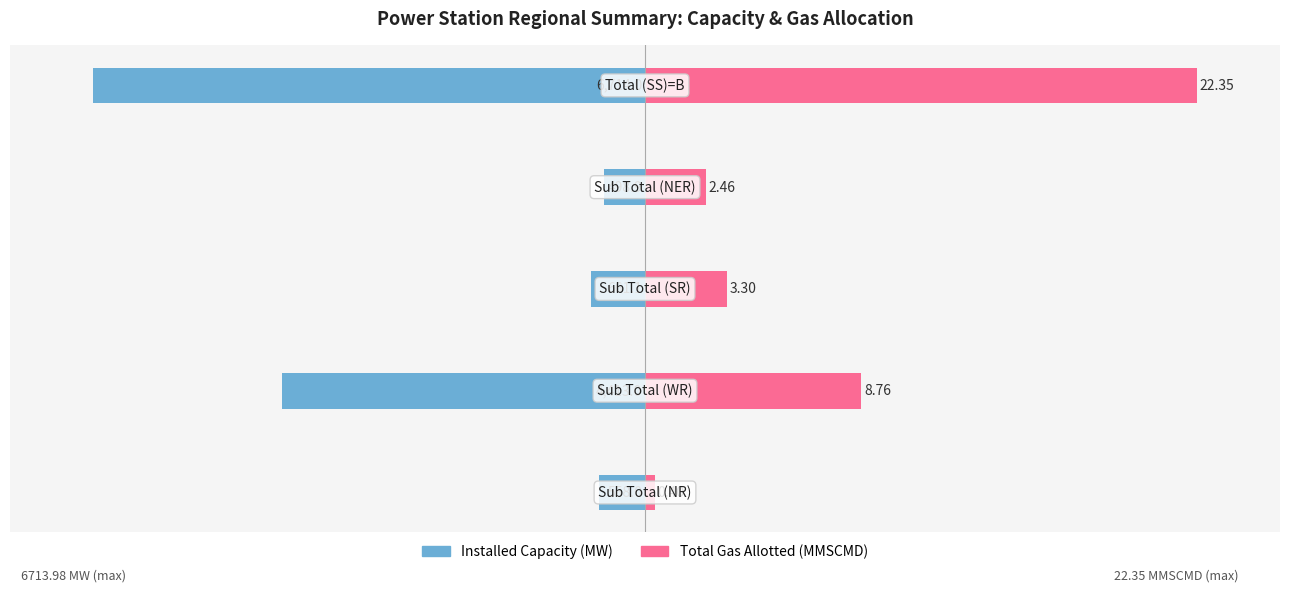

What is the spread (max minus min) of values at 0?

18.4